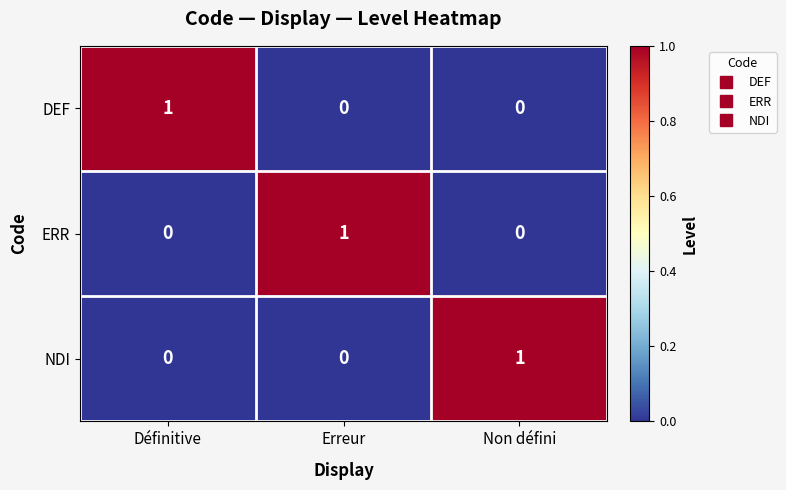

At how many categories does at least one series exceed 0?

3